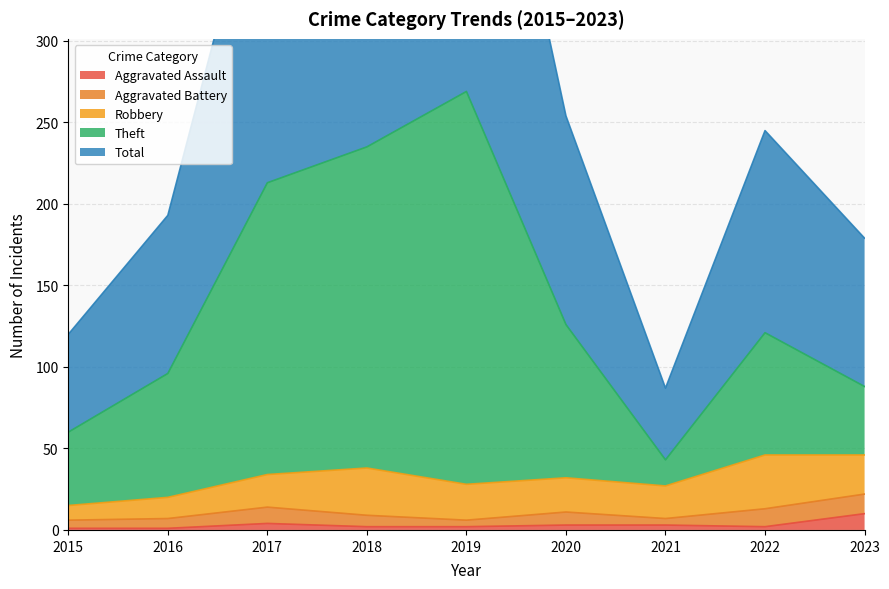

True or false: Aggravated Assault has more than 0 points higher than both neighbors.

True